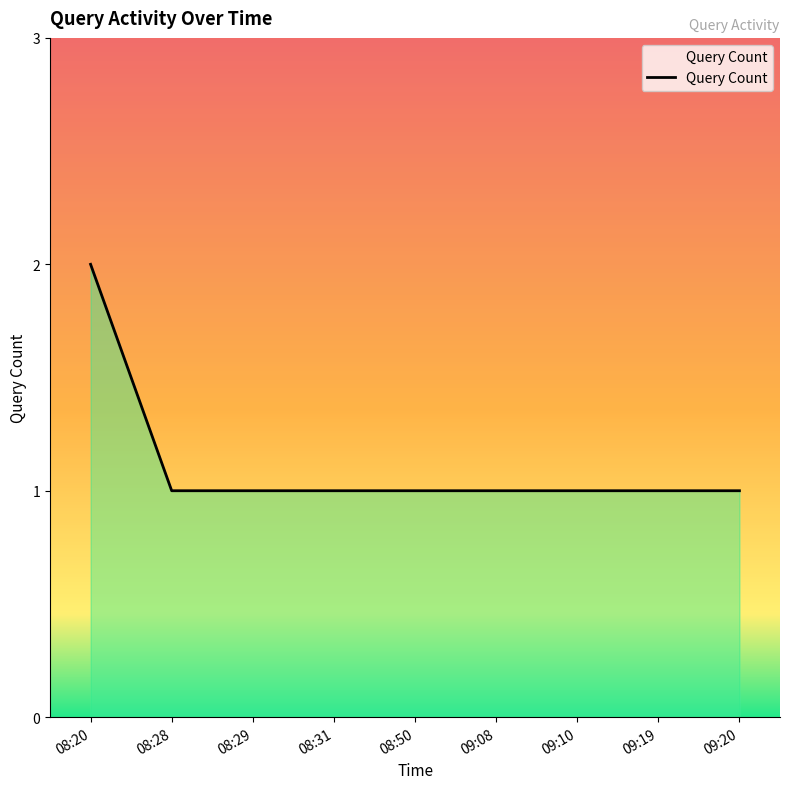

The chart shows a value of 2 at 08:20. True or false?

True